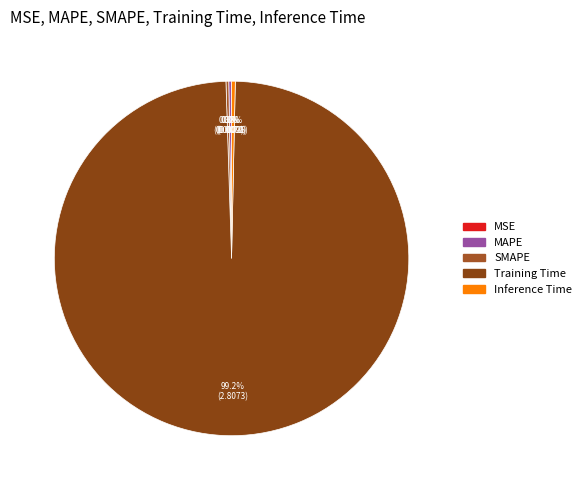

Is it true that Inference Time is 1% of the pie?

False